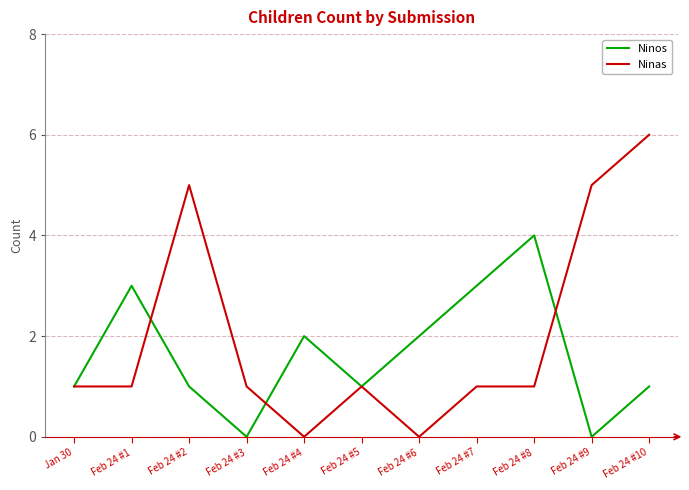

At which category is the sum across all series the highest?

Feb 24 #10